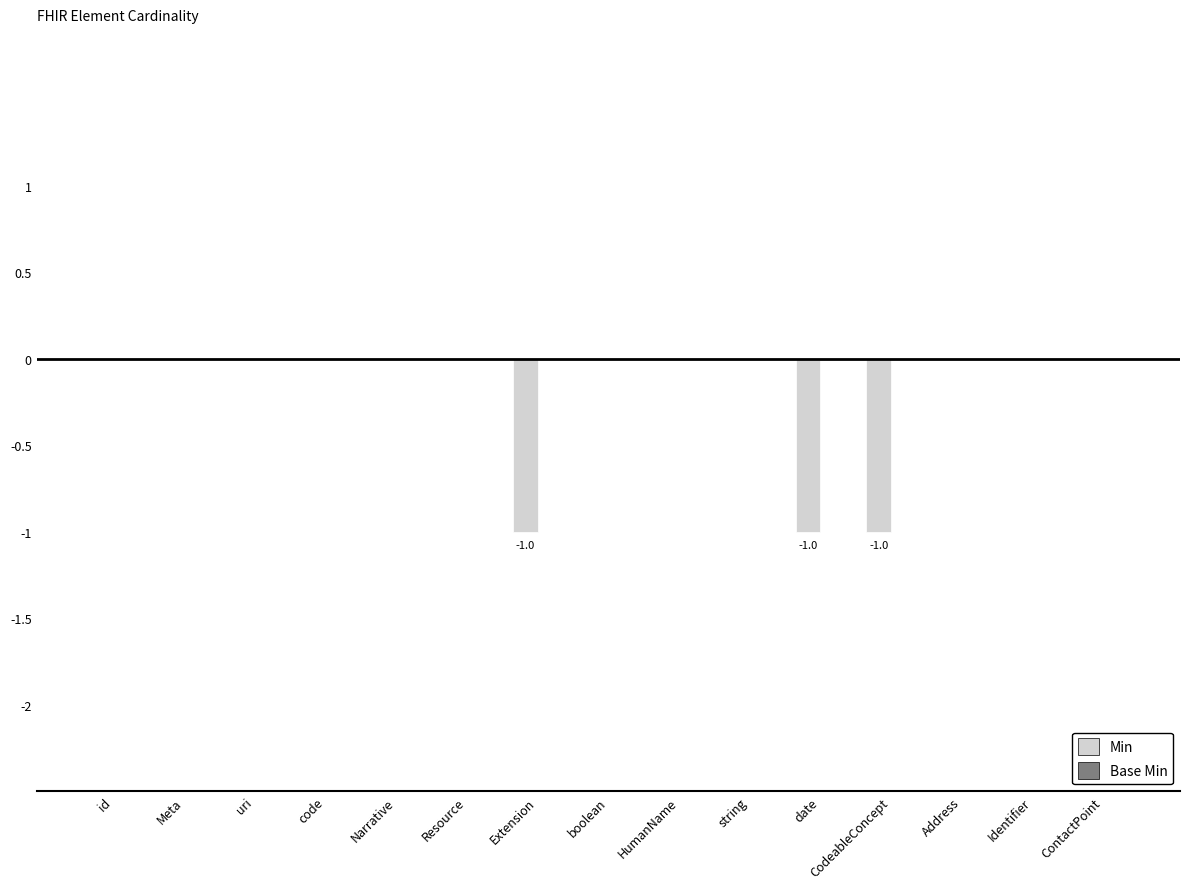

What is the sum of all values?

-3